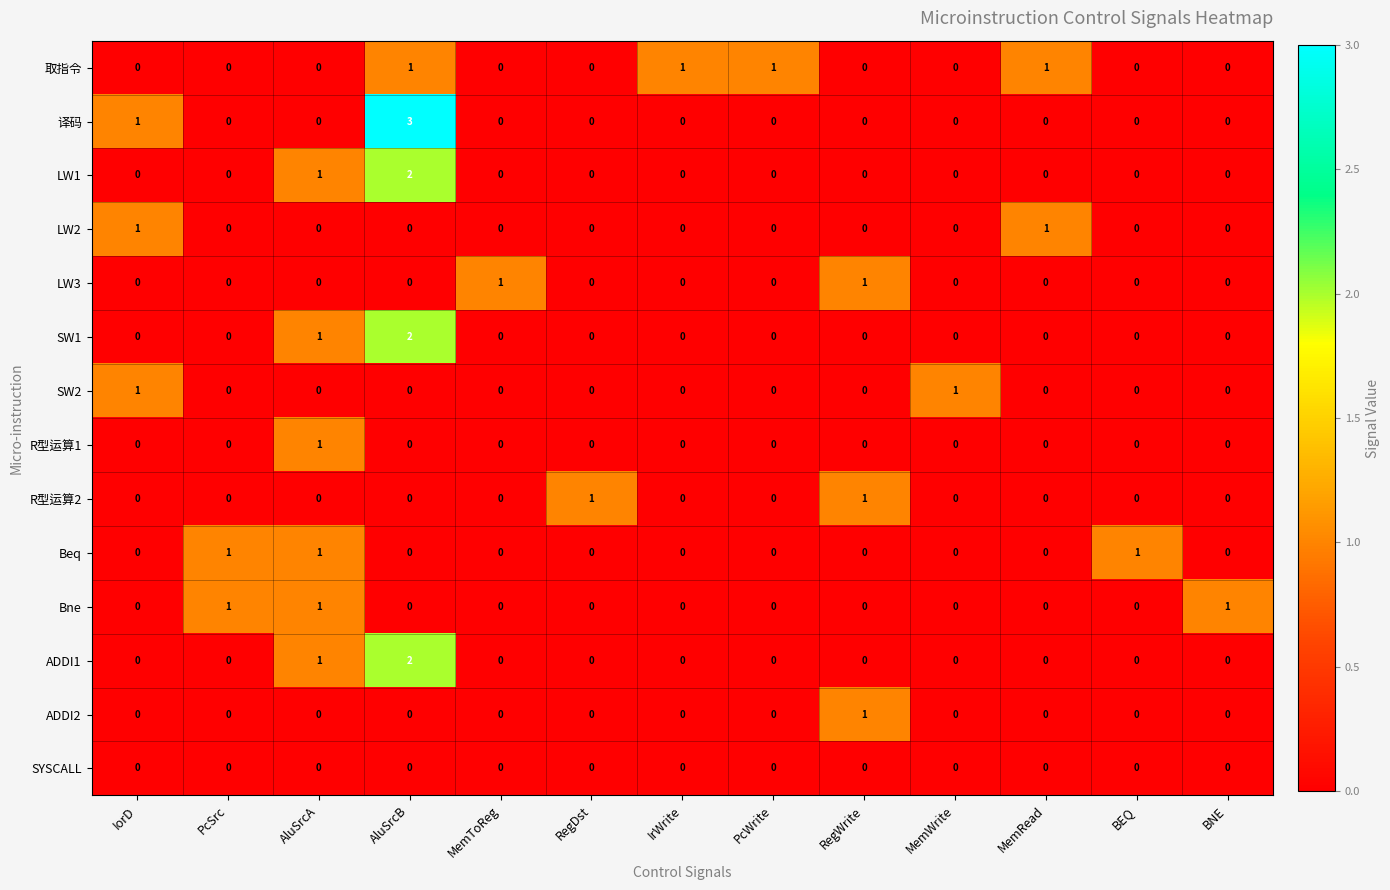

How many LW1 values are between 0 and 1?

12